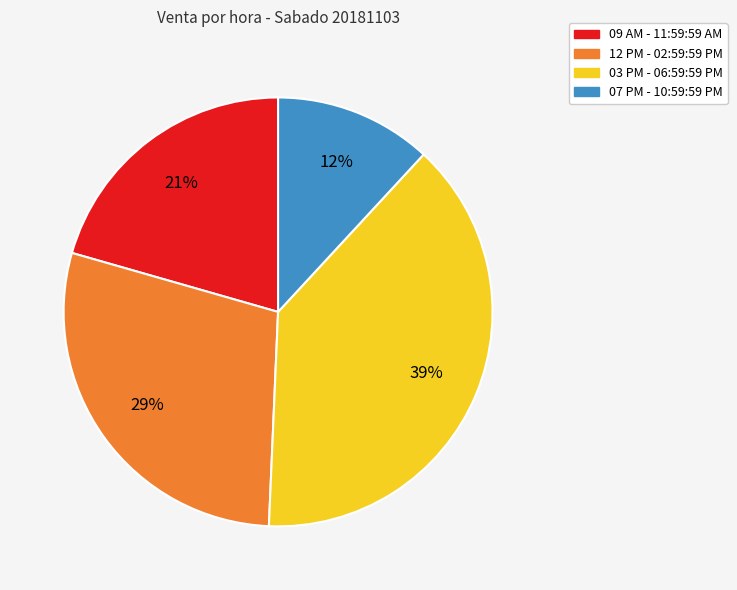

Which has a higher value, 07 PM - 10:59:59 PM or 09 AM - 11:59:59 AM?

09 AM - 11:59:59 AM